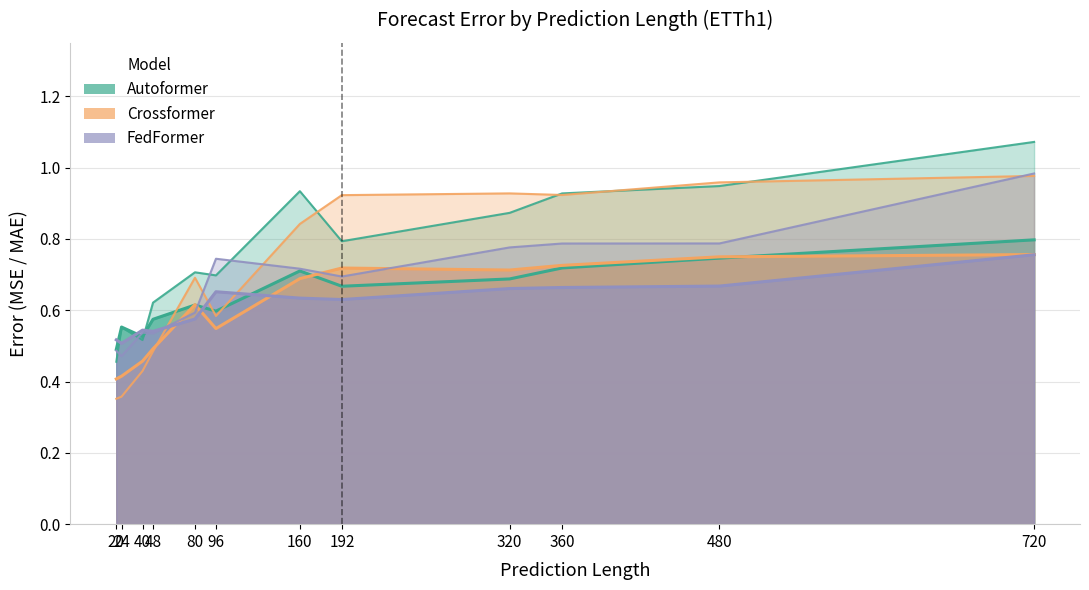

Which series has the widest spread of values?

crossformer